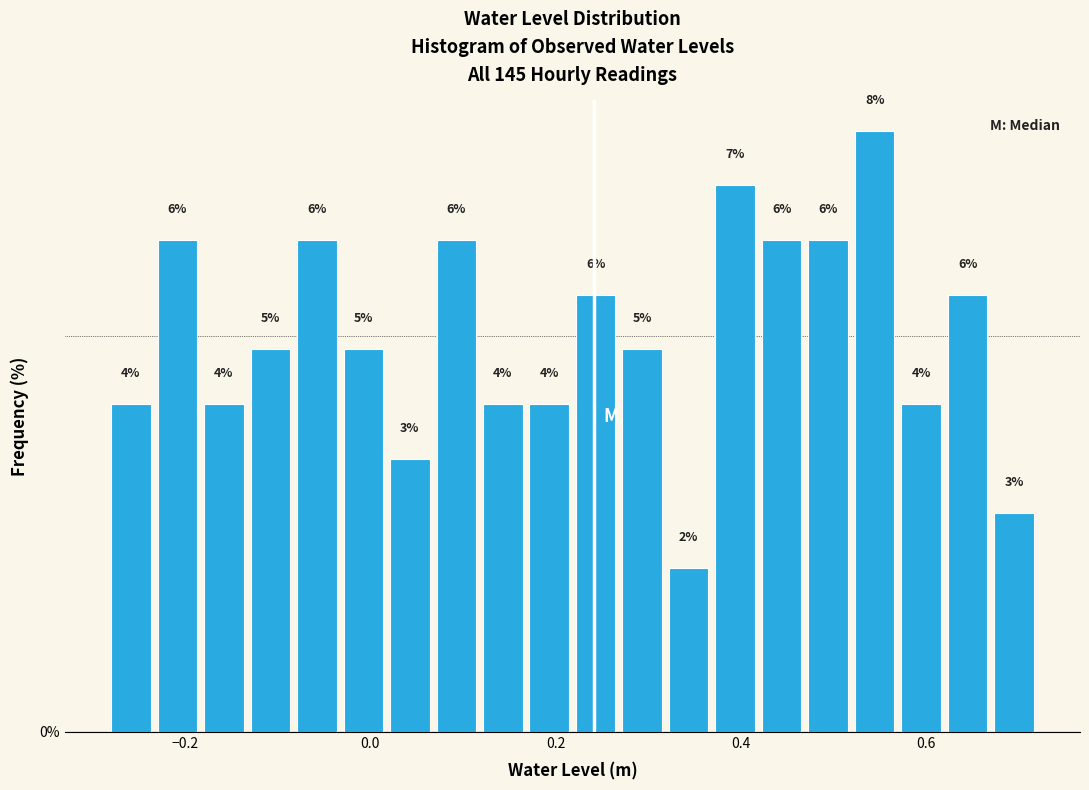

Read against the x-axis, roughly where is the centre of the tallest bar?

0.54